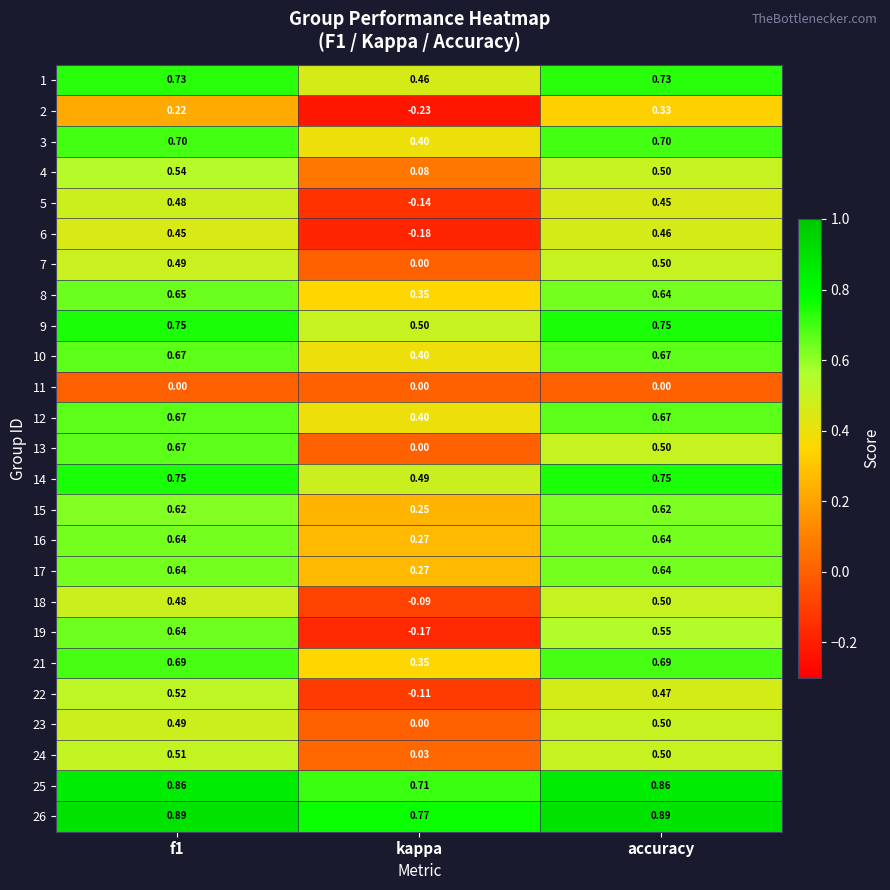

Which label corresponds to the smallest value in the chart?

kappa